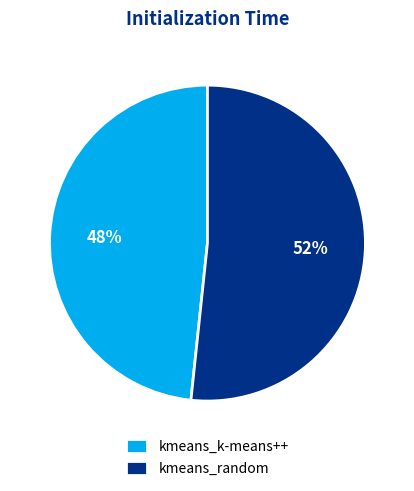

Count the number of slices in the pie.

2